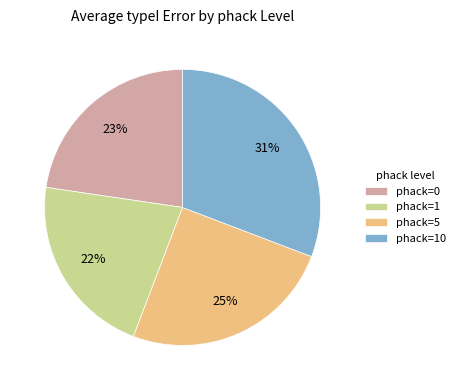

Rank the categories by value from highest to lowest.

phack=10, phack=5, phack=0, phack=1